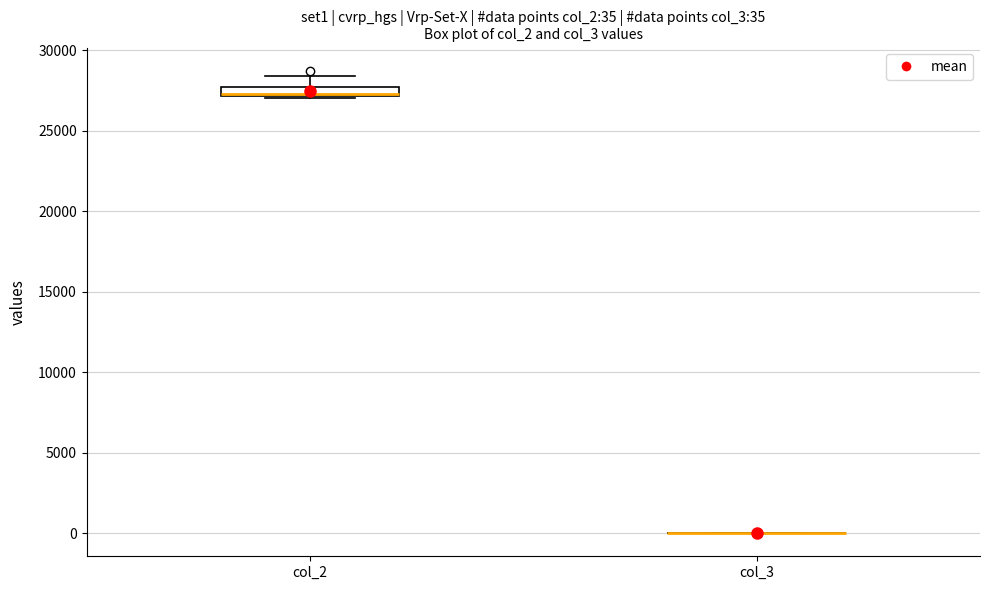

Which box is the tallest, from its lower edge to its upper edge?

col_2